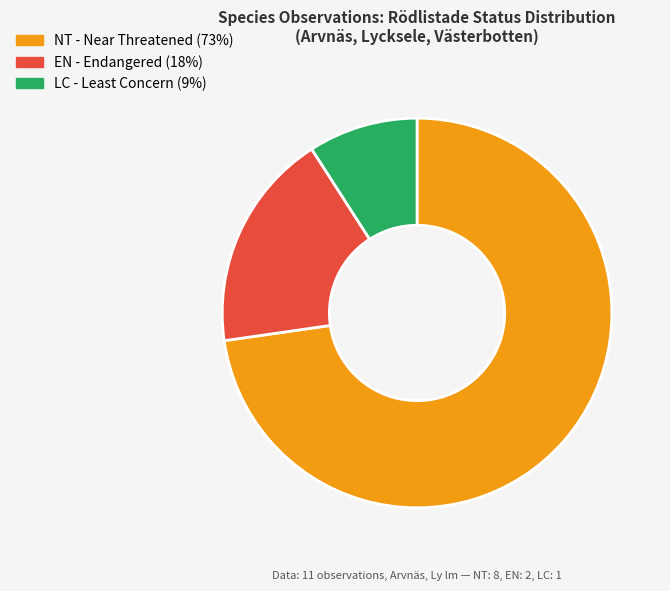

Is there any slice that represents more than half of the pie?

Yes